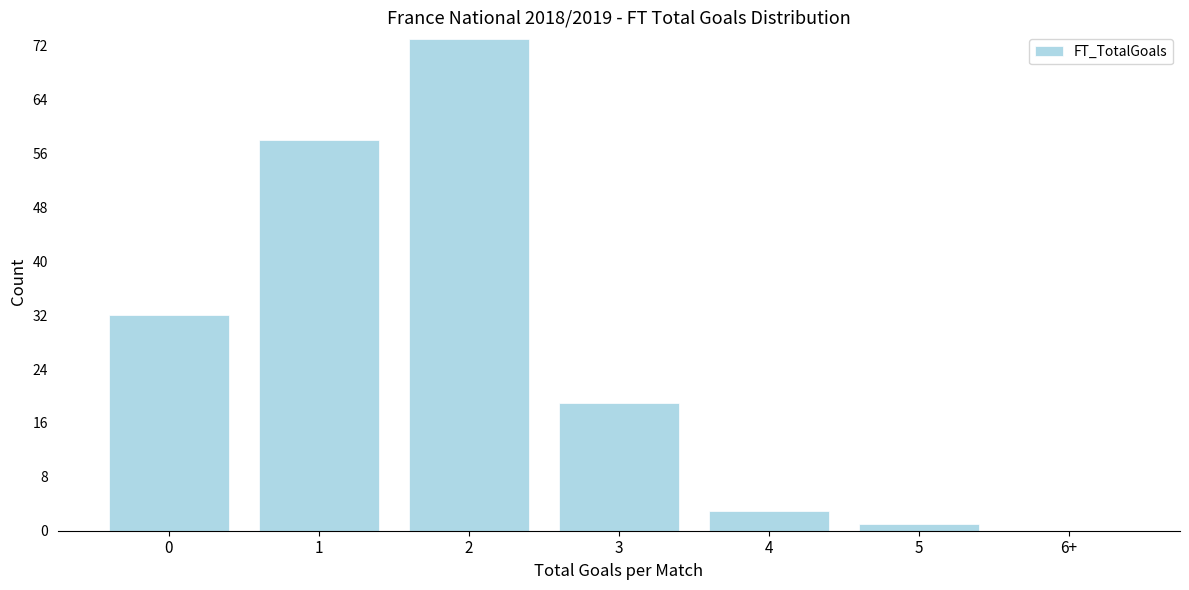

Reading left to right, extract all data points from this chart.

0=32	1=58	2=73	3=19	4=3	5=1	6+=0